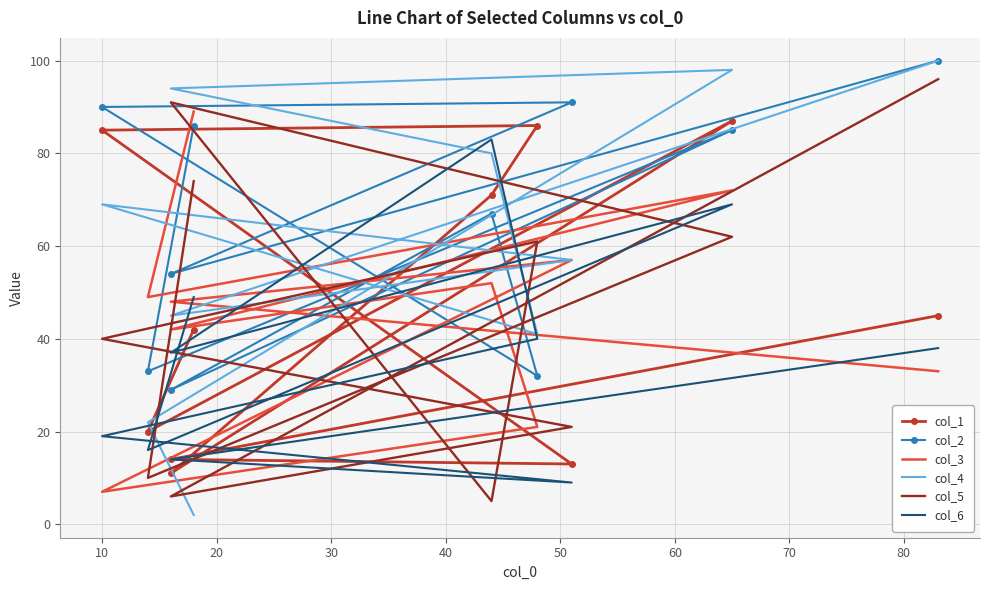

How many categories are shown in the chart?

10